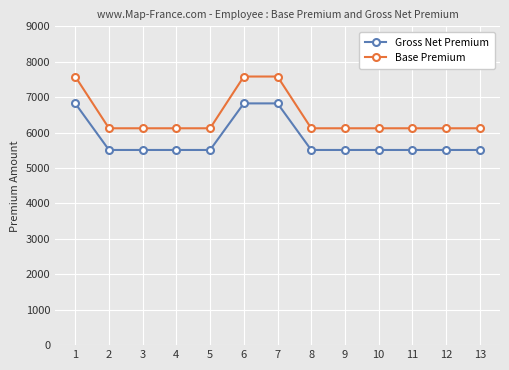

True or false: Base Premium and Gross Net Premium intersect in this chart.

False